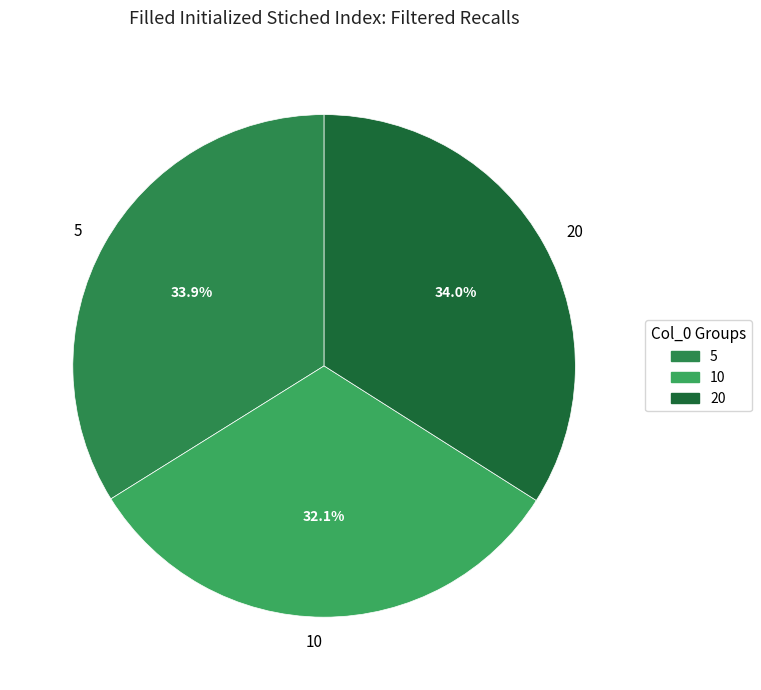

What is the smallest slice in the pie chart?

10